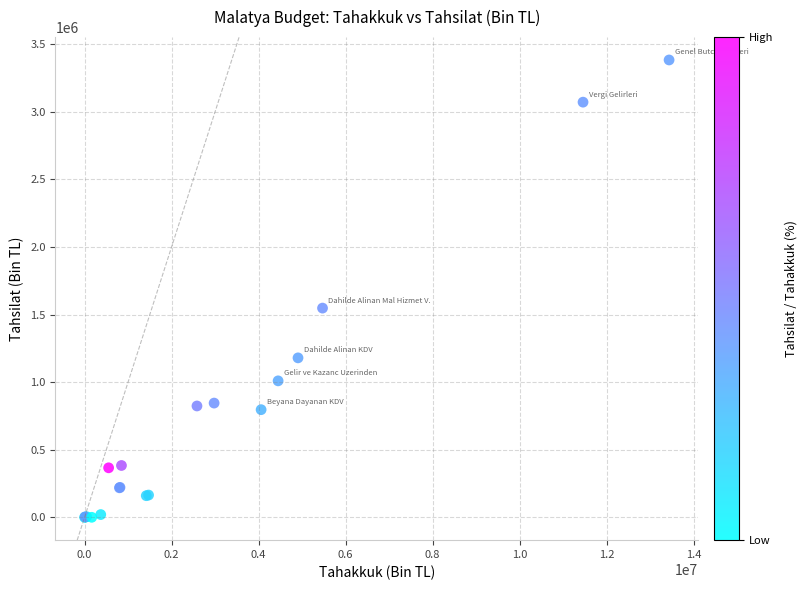

What Y value in the scatter plot is closest to 1691429?

1547458.6